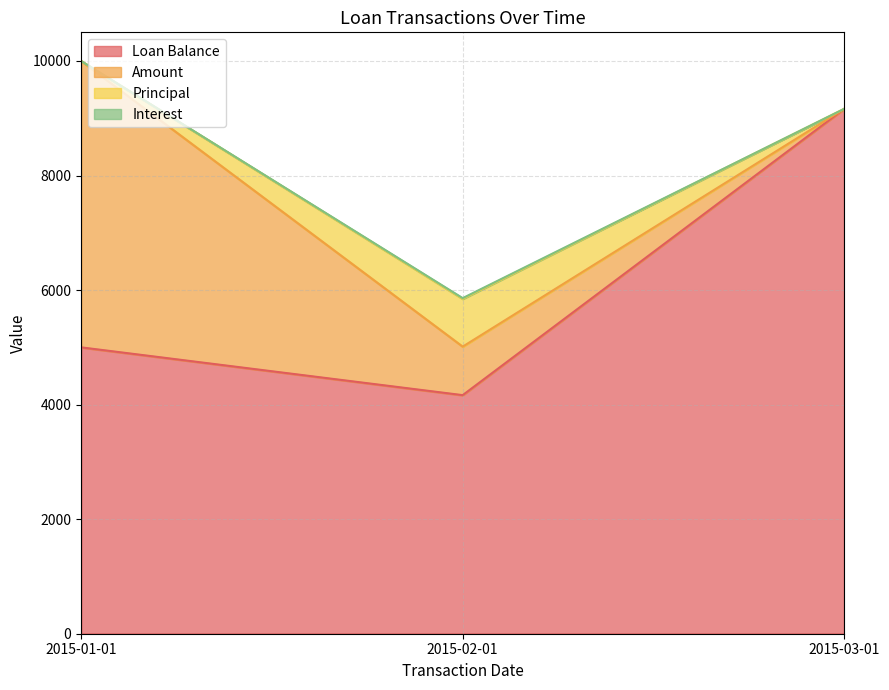

What is the value of the Interest point at the 2nd from the left?

5846.9